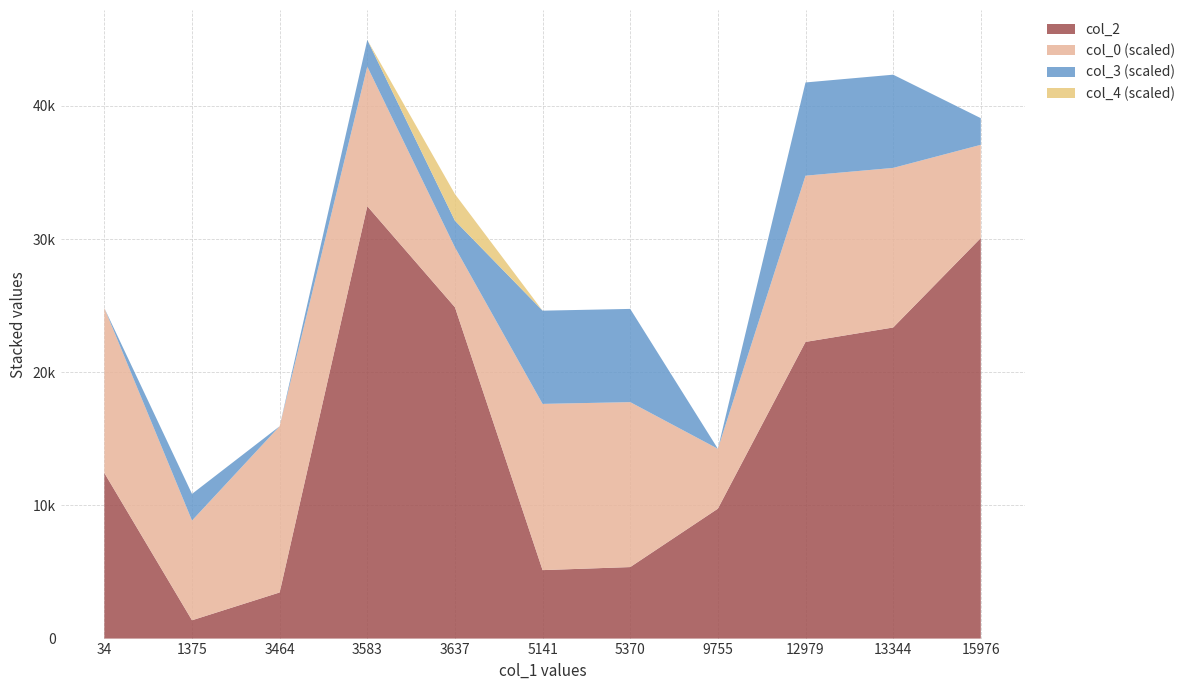

Reading left to right, list all the values displayed in this chart.

col_2: 34=12434.0	1375=1375.0	3464=3464.0	3583=32467.0	3637=24879.0	5141=5141.0	5370=5370.0	9755=9755.0	12979=22277.0	13344=23360.0	15976=30081.0
col_0: 34=24.8	1375=15.0	3464=25.0	3583=21.0	3637=9.0	5141=25.0	5370=24.8	9755=9.0	12979=25.0	13344=24.0	15976=14.0
col_3: 34=0.0	1375=2.0	3464=0.0	3583=2.0	3637=2.0	5141=7.0	5370=7.0	9755=0.0	12979=7.0	13344=7.0	15976=2.0
col_4: 34=0.0	1375=0.0	3464=0.0	3583=0.0	3637=1.0	5141=0.0	5370=0.0	9755=0.0	12979=0.0	13344=0.0	15976=0.0